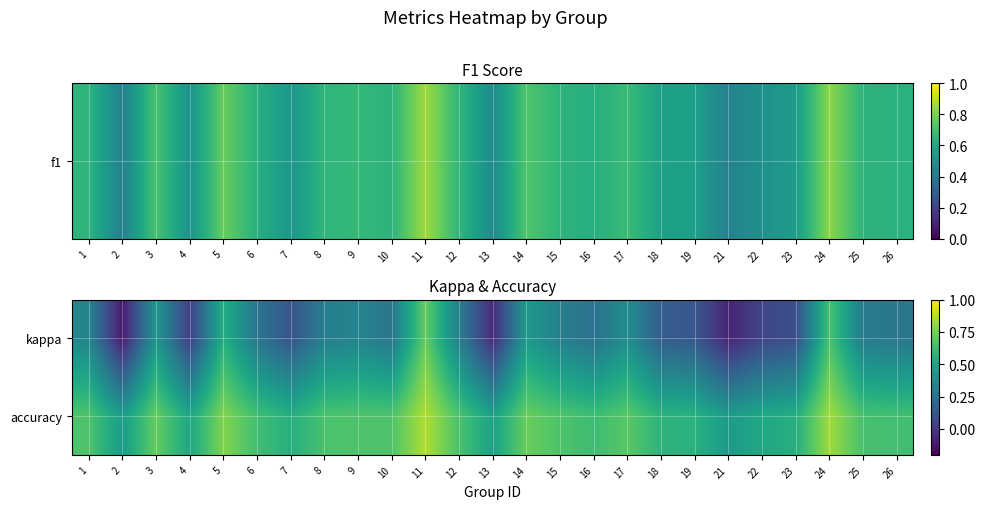

Which series has the largest range (max minus min)?

kappa